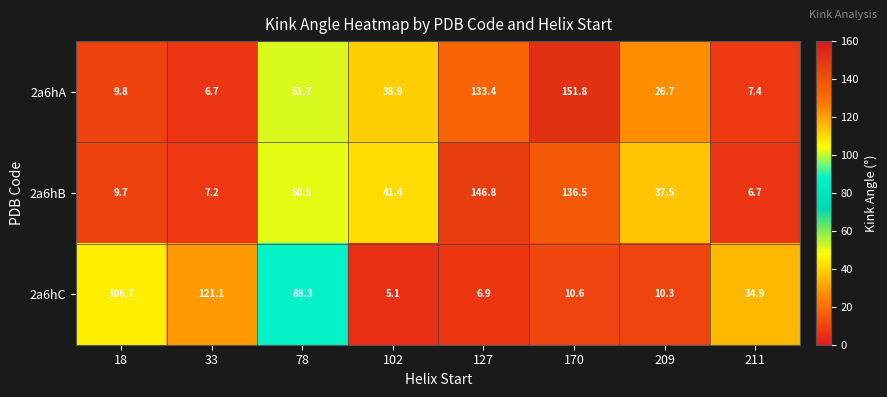

Rank the categories by 2a6hC value from lowest to highest.

102, 127, 209, 170, 211, 78, 18, 33